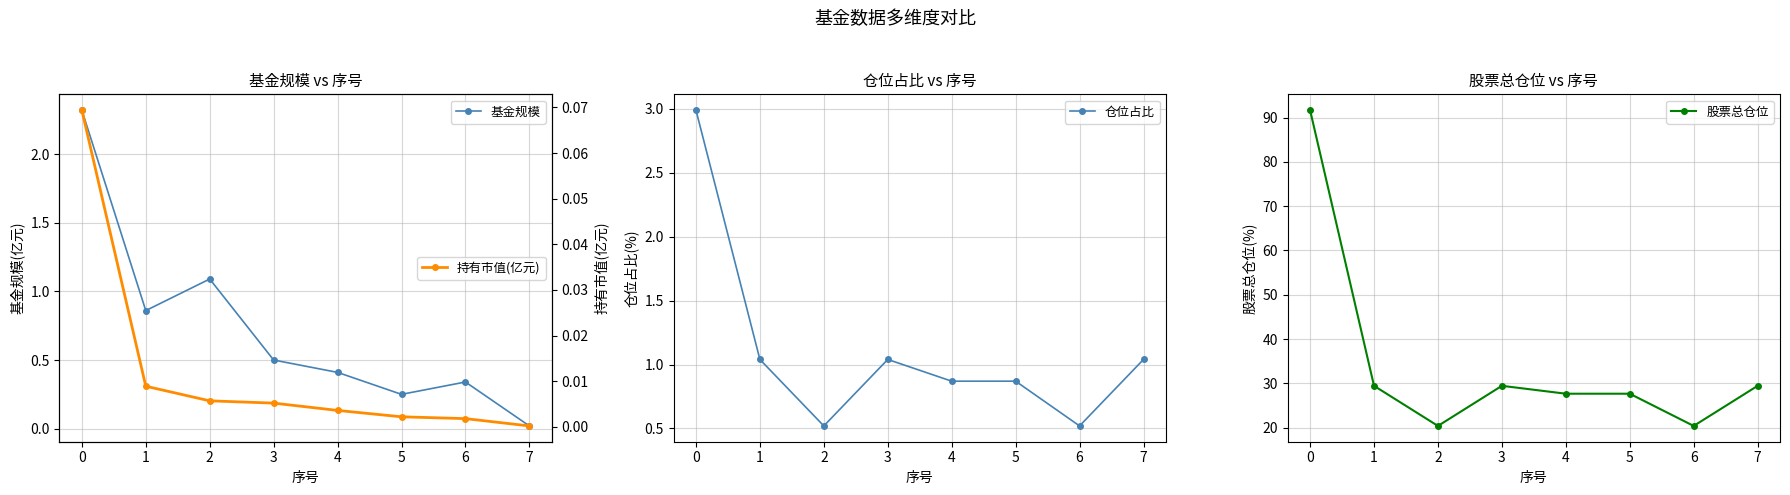

True or false: 仓位占比 has a value of 3.0 at 0.

True